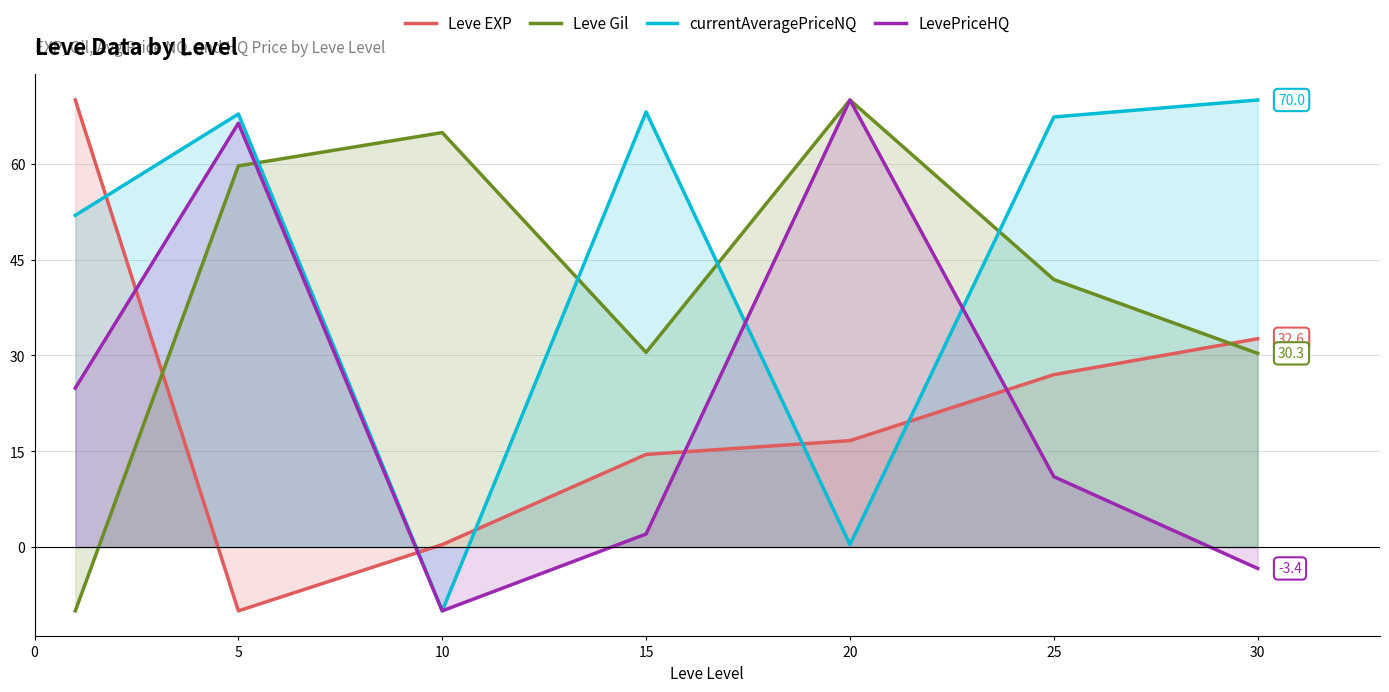

How many negative values does the LevePriceHQ series have?

2